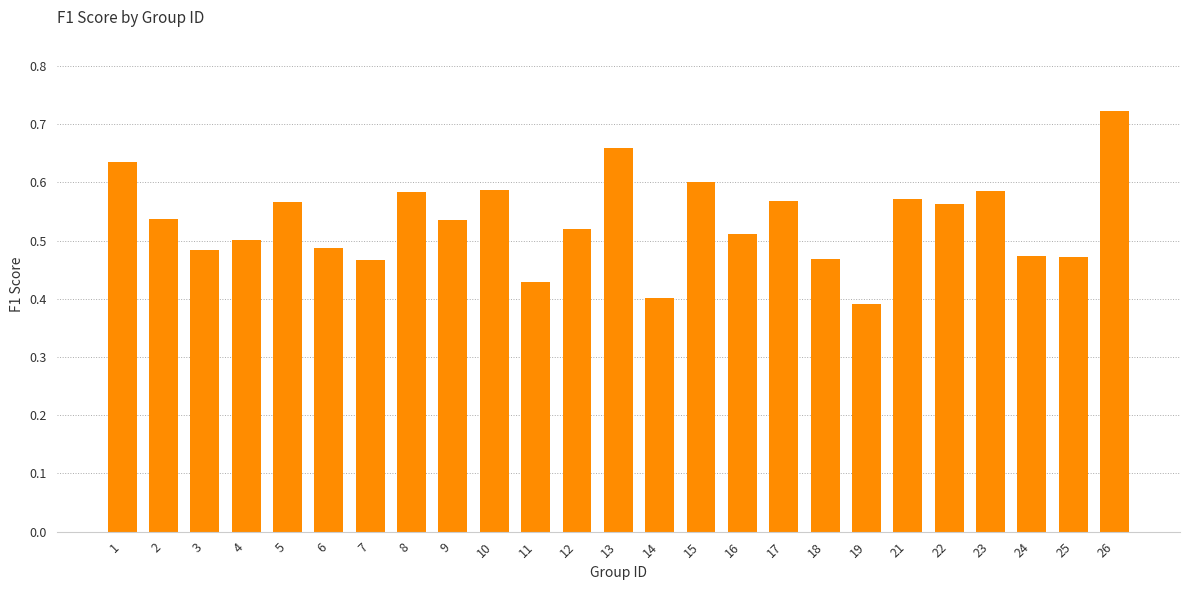

Does the chart contain any negative values?

No